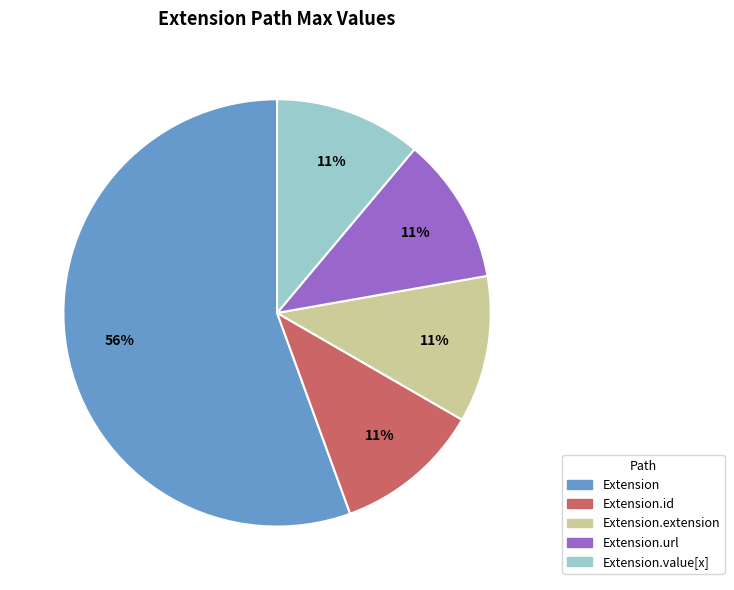

What is the largest slice in the pie chart?

Extension